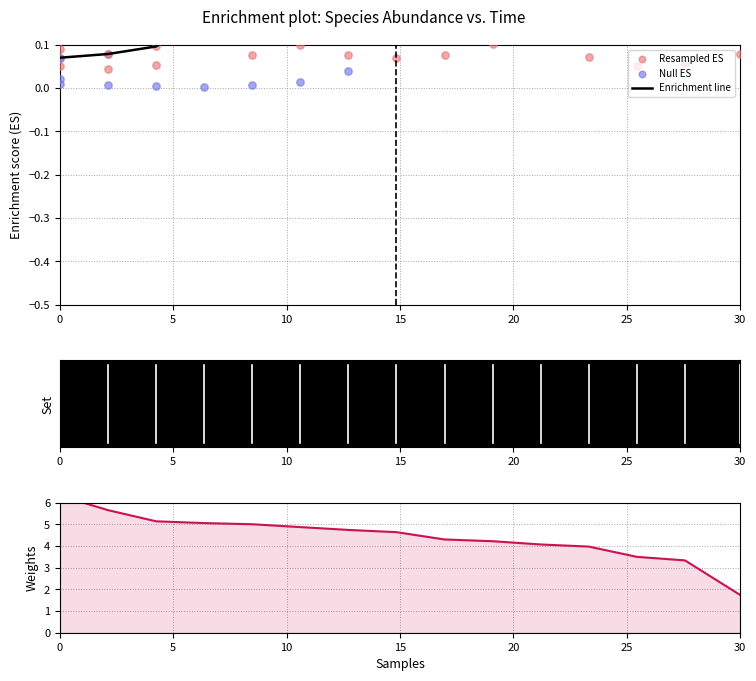

Which series reaches the minimum Y coordinate?

Null ES